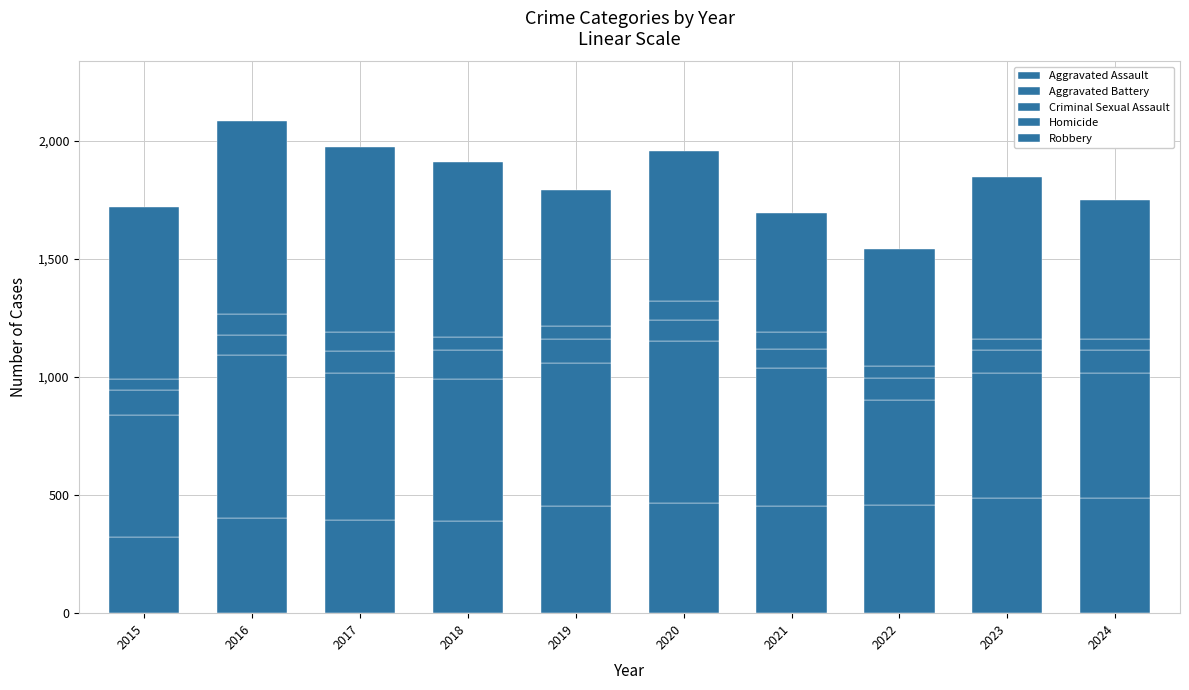

Which series has the largest range (max minus min)?

Robbery